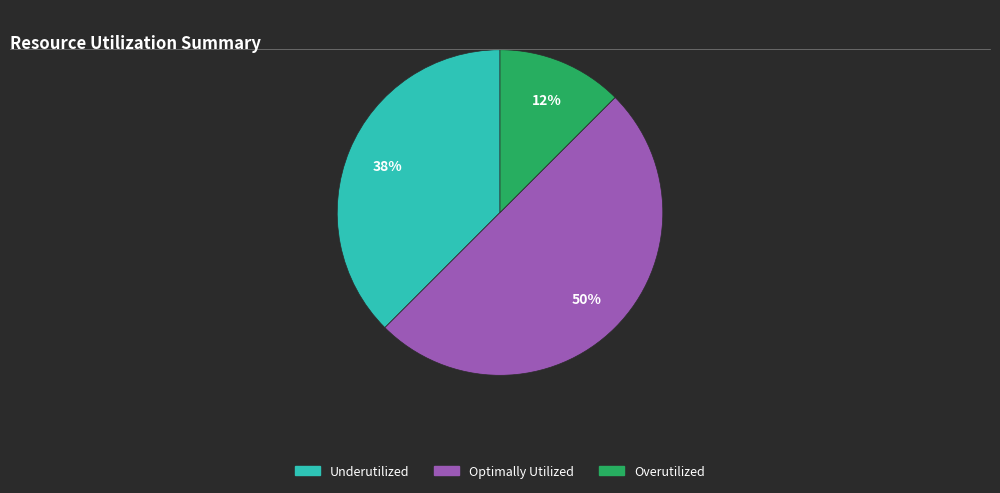

To the nearest percent, what is the average slice percentage?

33%